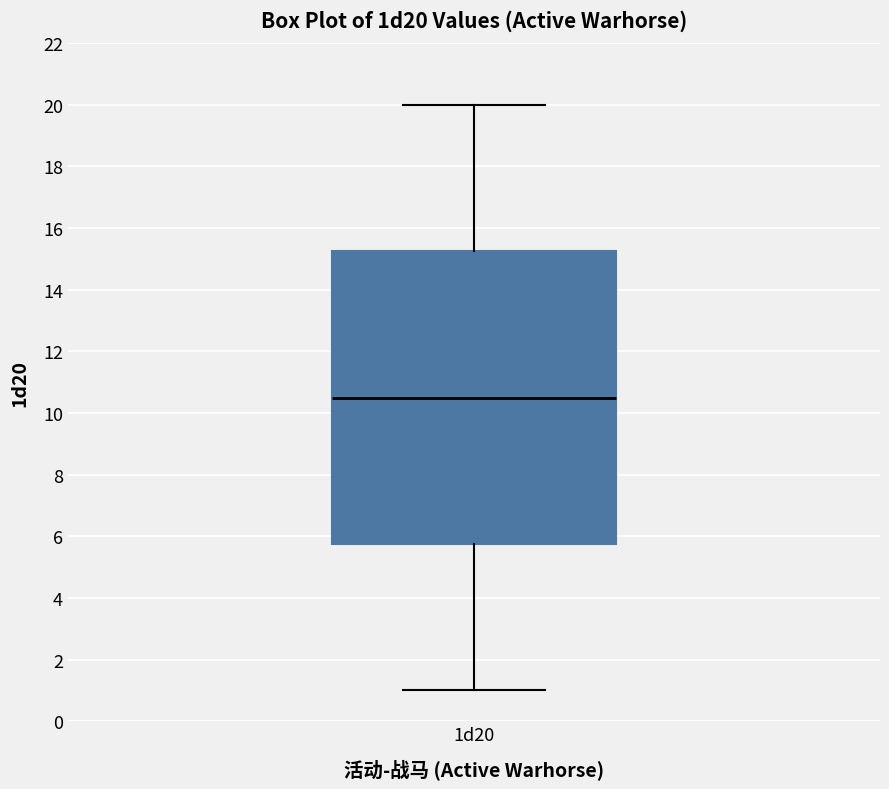

Transcribe this box plot: give where the median line is, the range the box spans, and where the two whiskers end, as read against the y-axis. The values are not printed on the chart, so give them approximately, as read against the axis.

median 10.6, box 5.8 to 15.2, whiskers 1.0 to 20.0